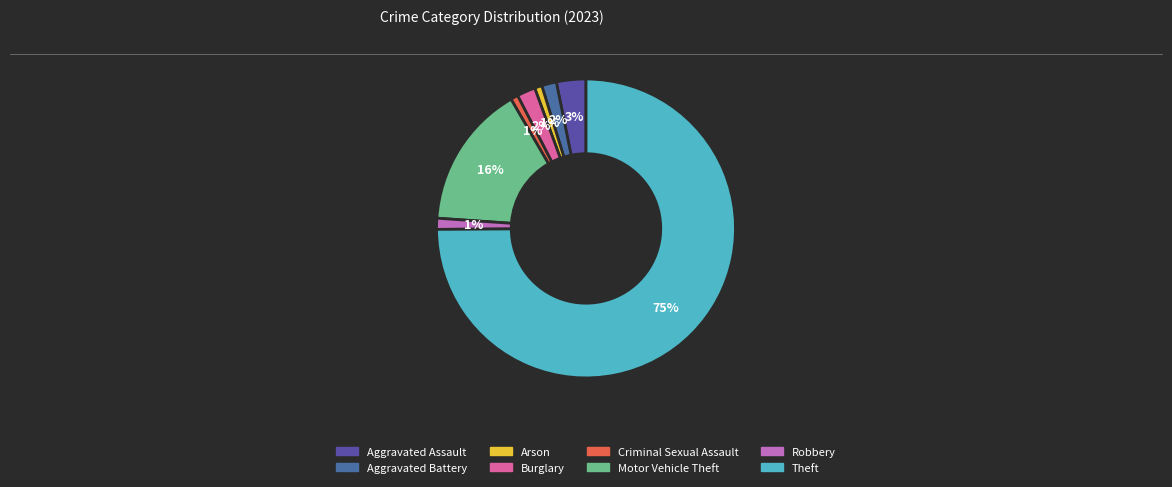

Which slice is the largest?

Theft